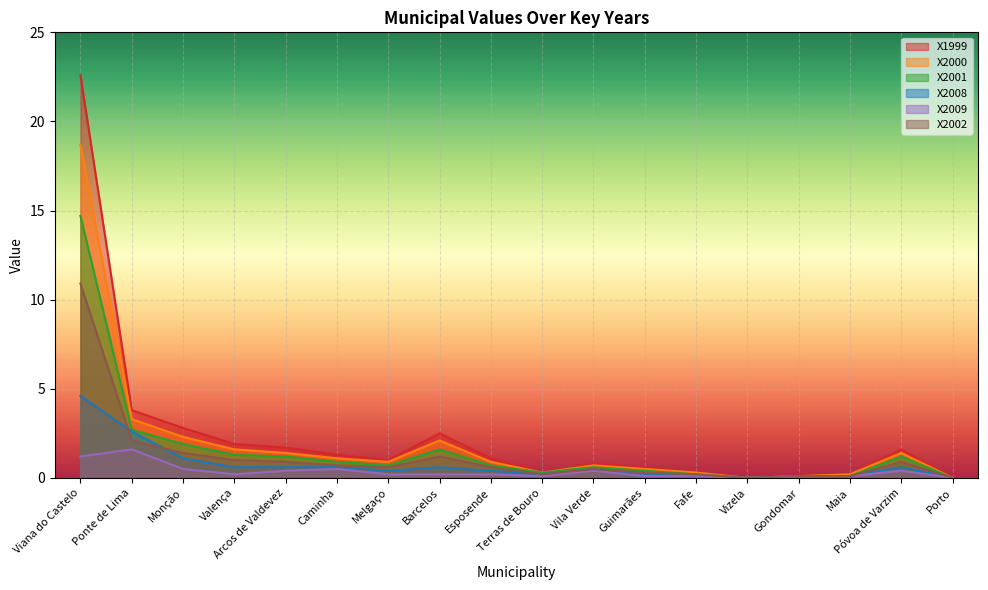

Rank the series by their maximum value, from highest to lowest.

X1999, X2000, X2001, X2002, X2008, X2009